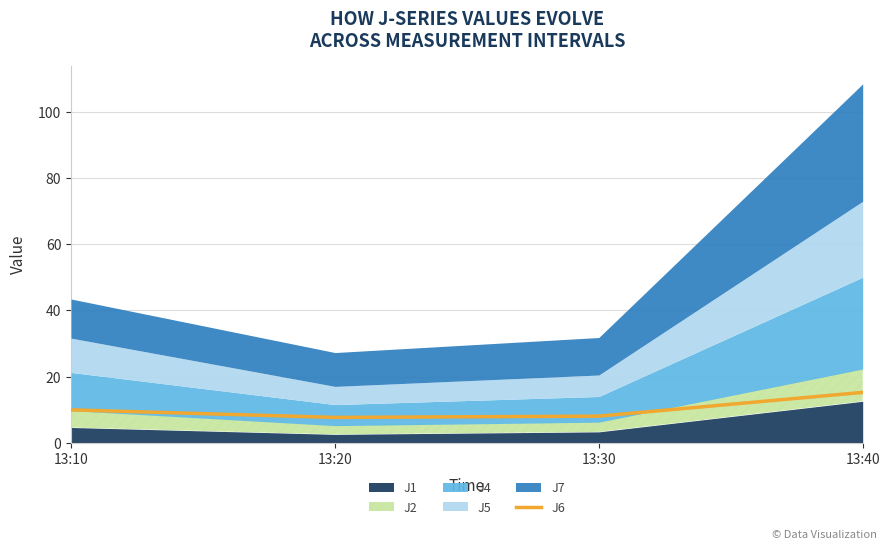

True or false: the data shows 4.4 at 13:30.

False